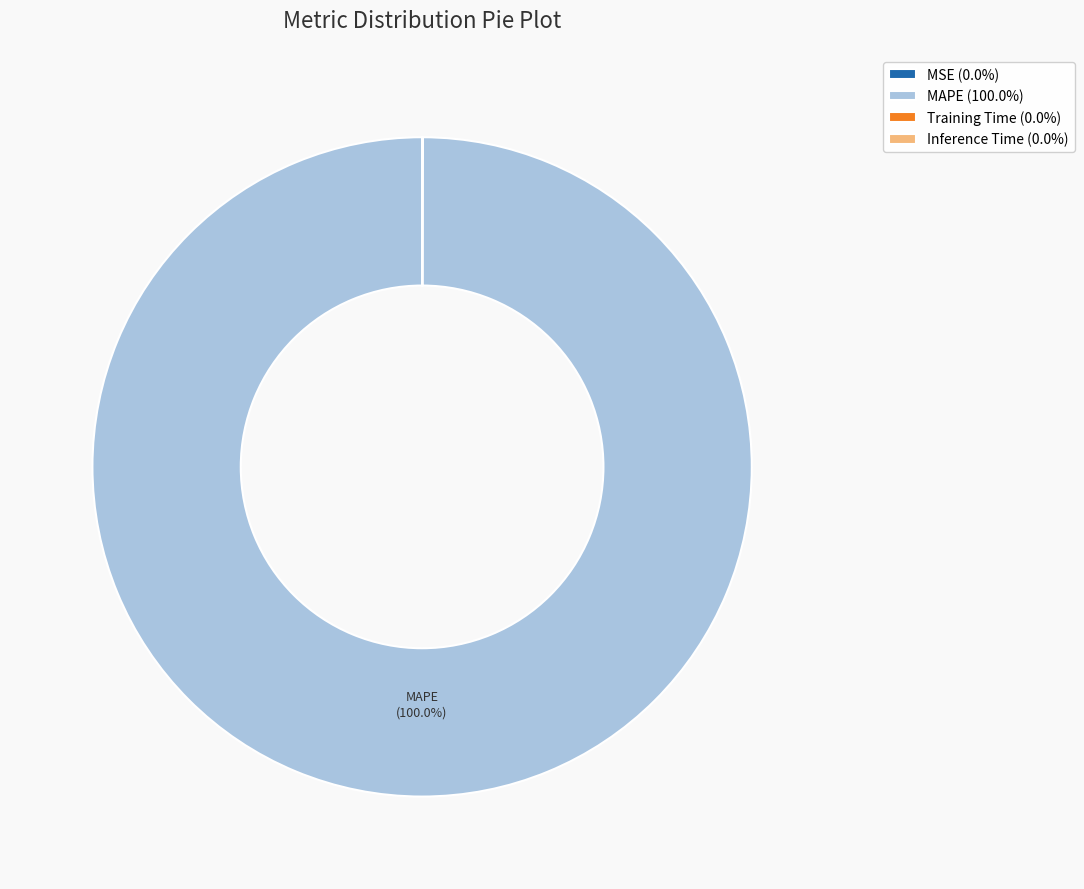

Is there a majority slice in this chart?

Yes